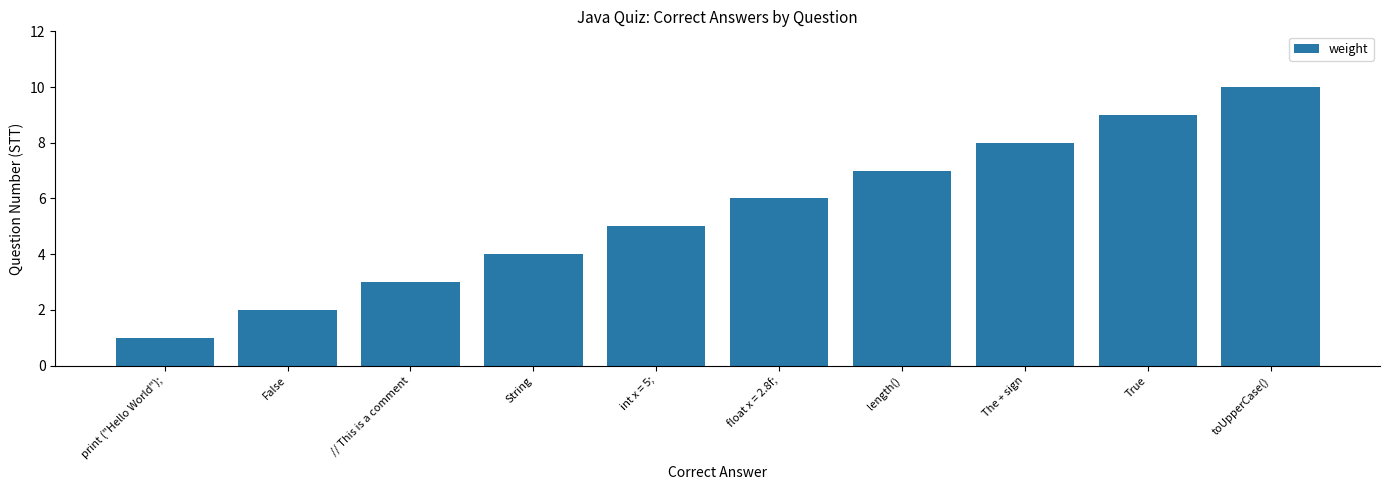

What value does the data have at The + sign?

8